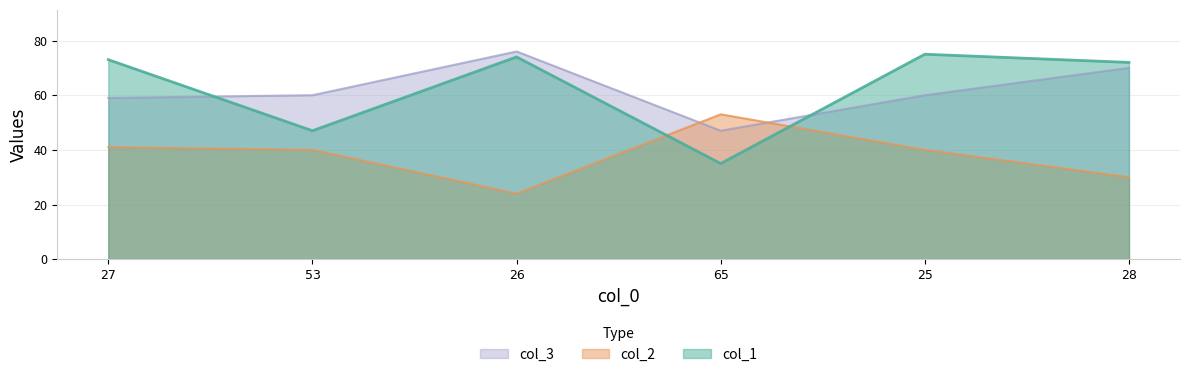

Reading left to right, list all the values displayed in this chart.

col_1: 27=73	53=47	26=74	65=35	25=75	28=72
col_2: 27=41	53=40	26=24	65=53	25=40	28=30
col_3: 27=59	53=60	26=76	65=47	25=60	28=70